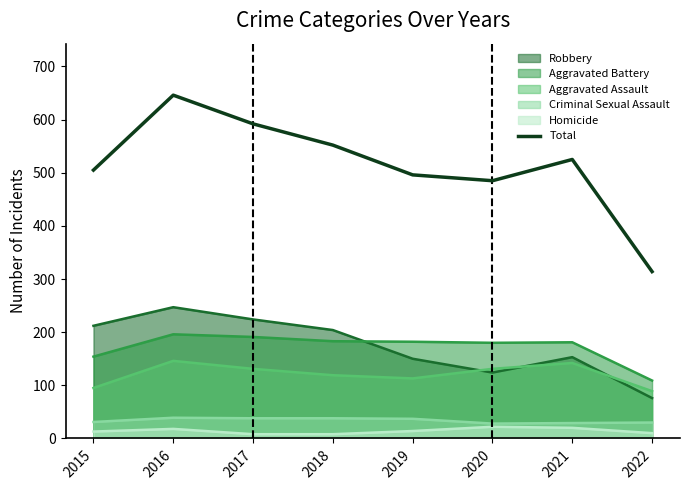

At which label does the data first exceed 525?

2016